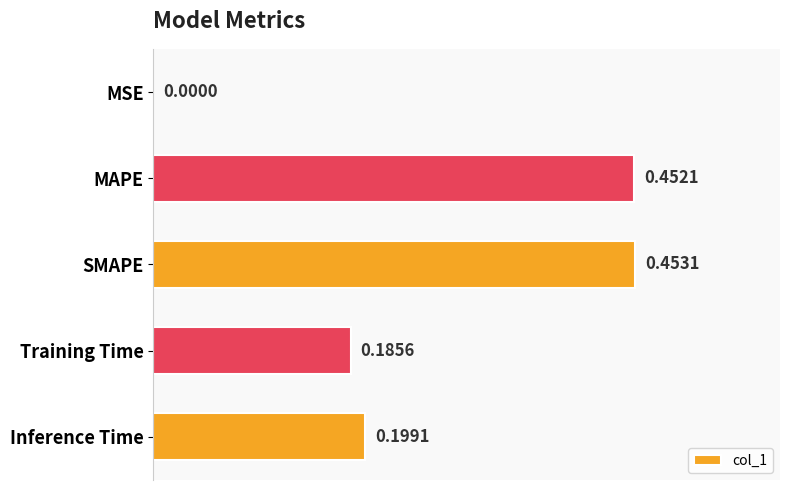

Which category has the highest value across all series?

SMAPE